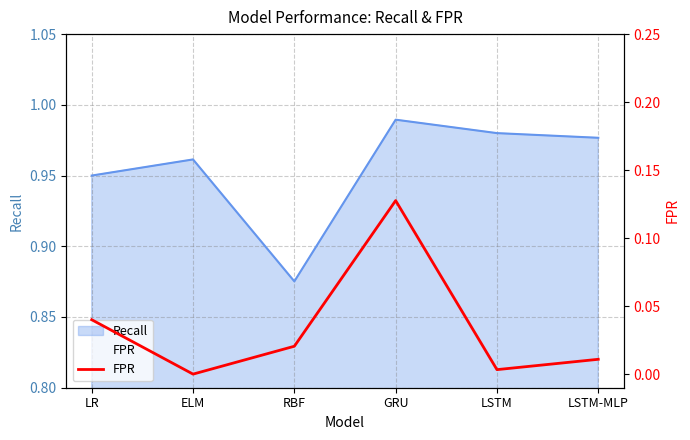

Does the chart have visible grid lines?

Yes